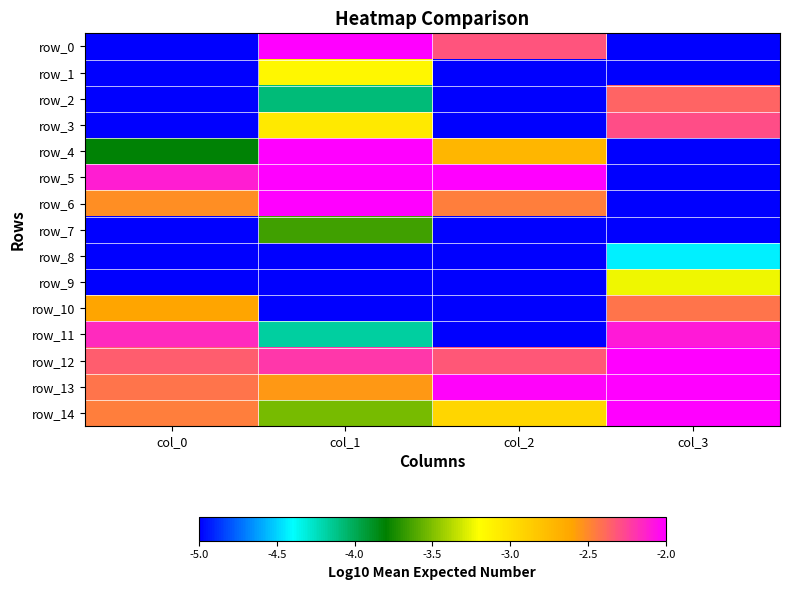

What is the difference between the highest and lowest values at col_1?

8.2